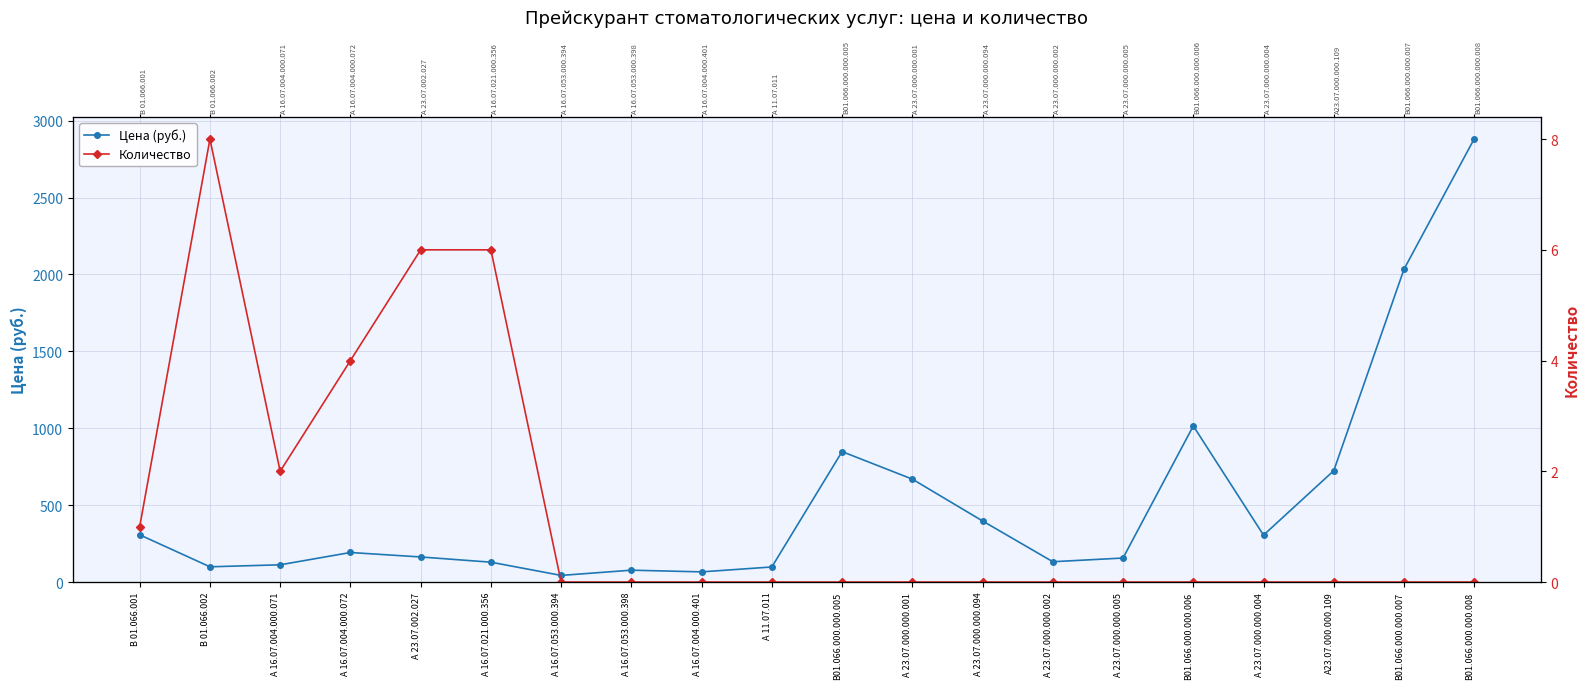

The value of Количество at А 23.07.000.000.004 is 0. True or false?

True